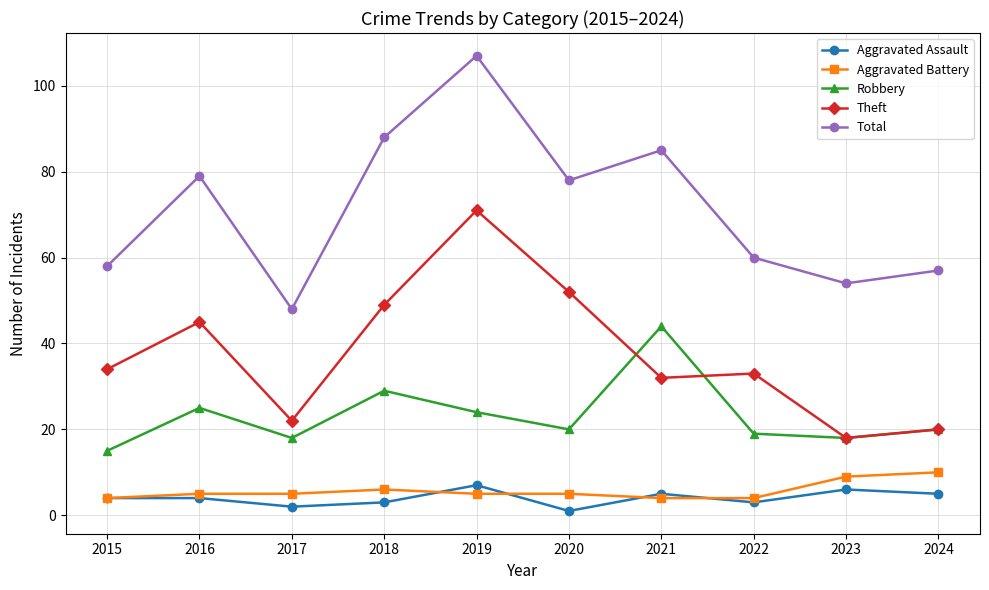

Rank the series by their maximum value, from lowest to highest.

Aggravated Assault, Aggravated Battery, Robbery, Theft, Total